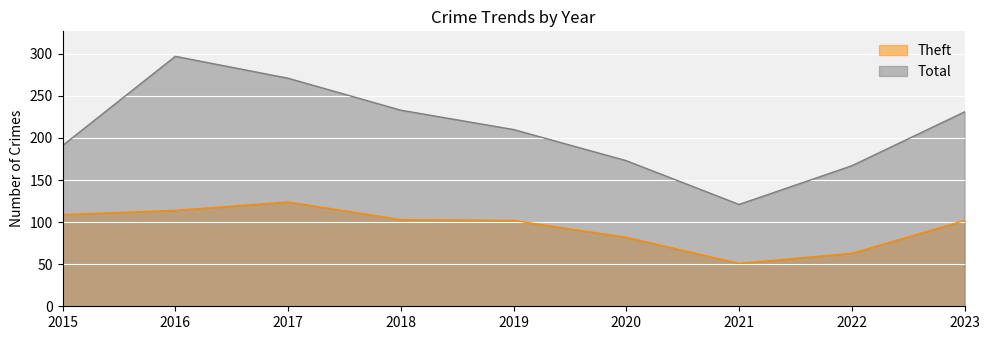

What is the value of the Theft point at the 2nd from the left?

114